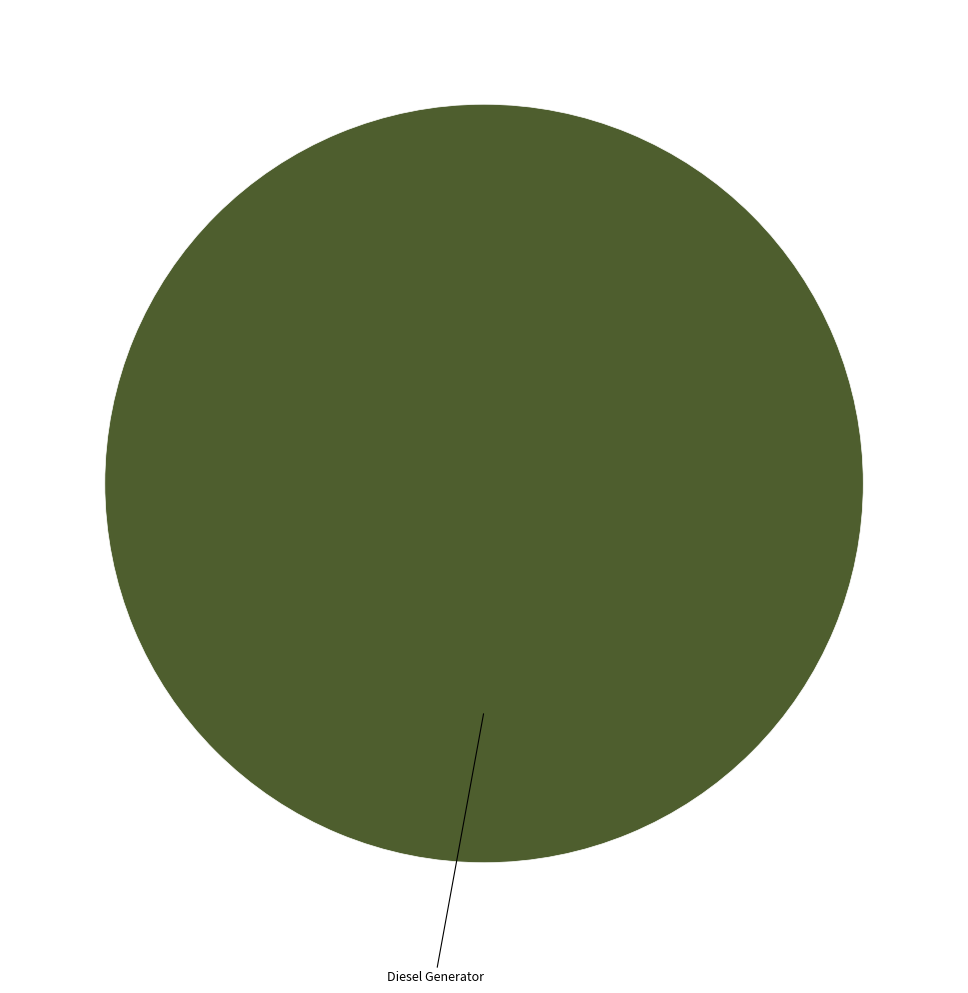

Is it true that Diesel Generator is 100% of the pie?

True